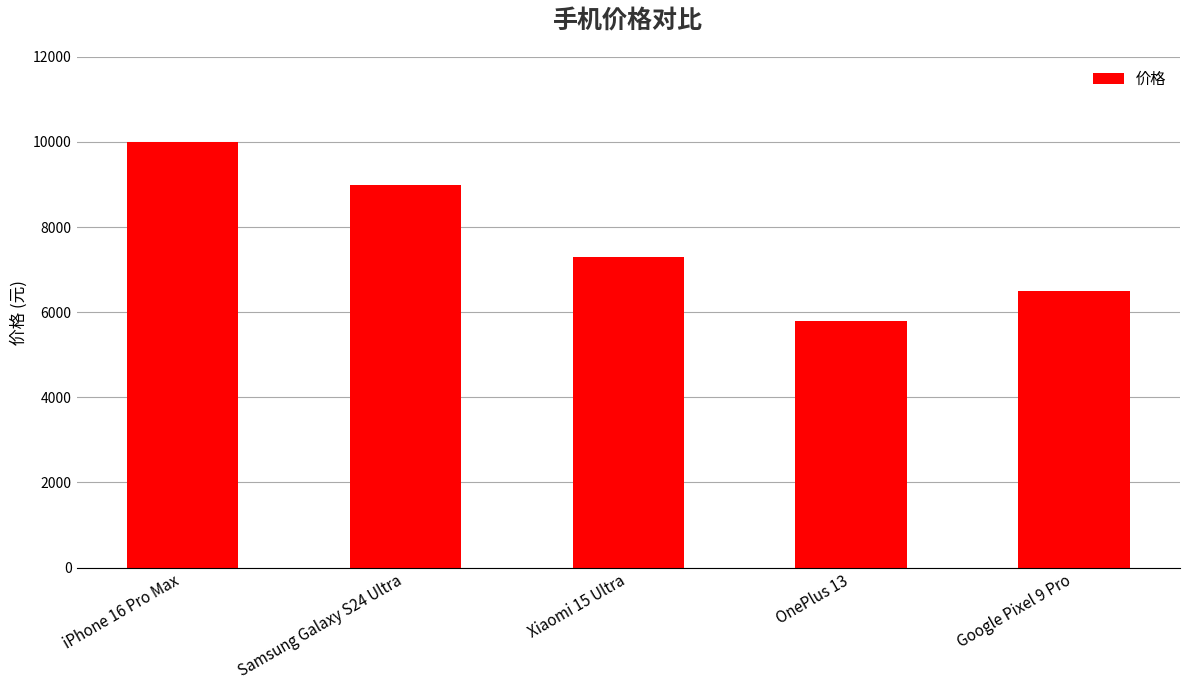

What is the average value?

7719